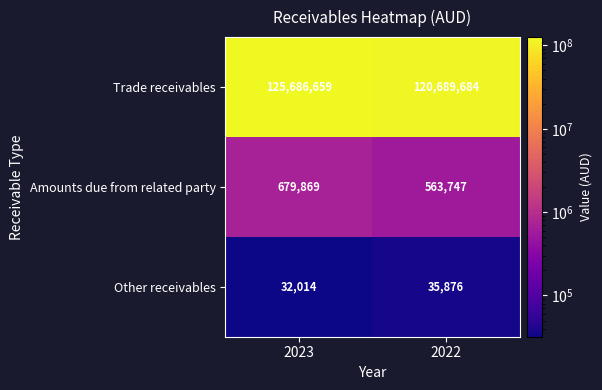

What value does the Trade receivables series have at 2022?

120689684